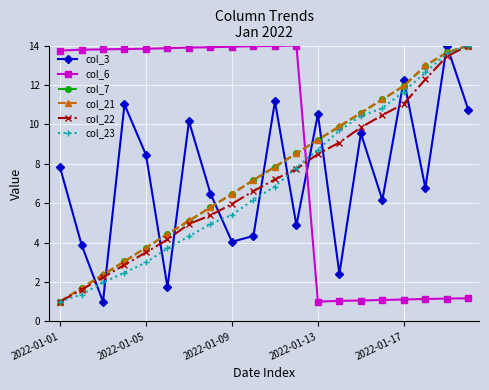

True or false: col_23 has more than 0 interior local peaks.

False